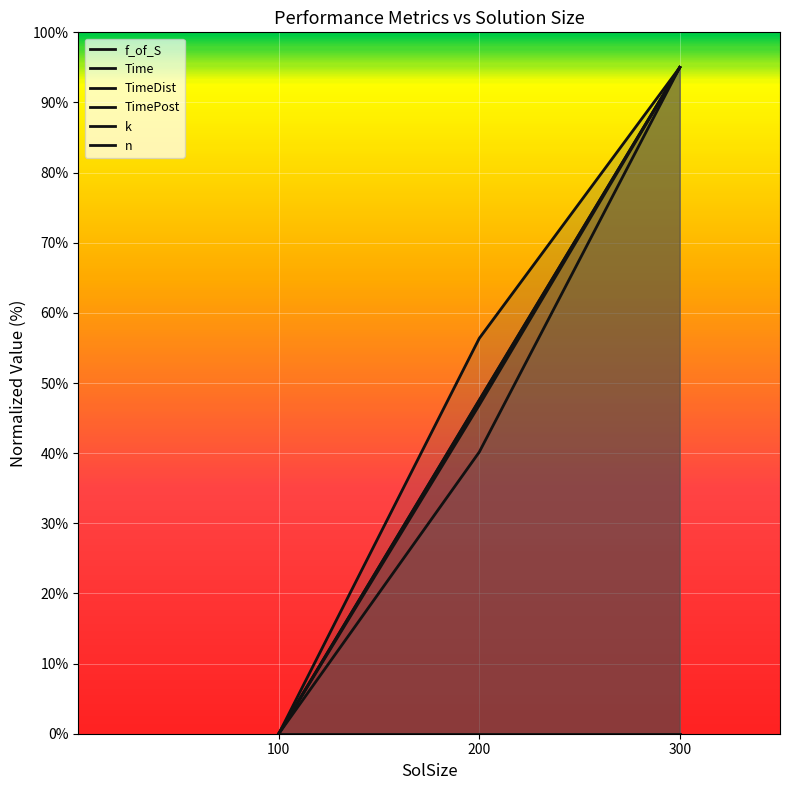

How many data points in TimePost are above 40?

2